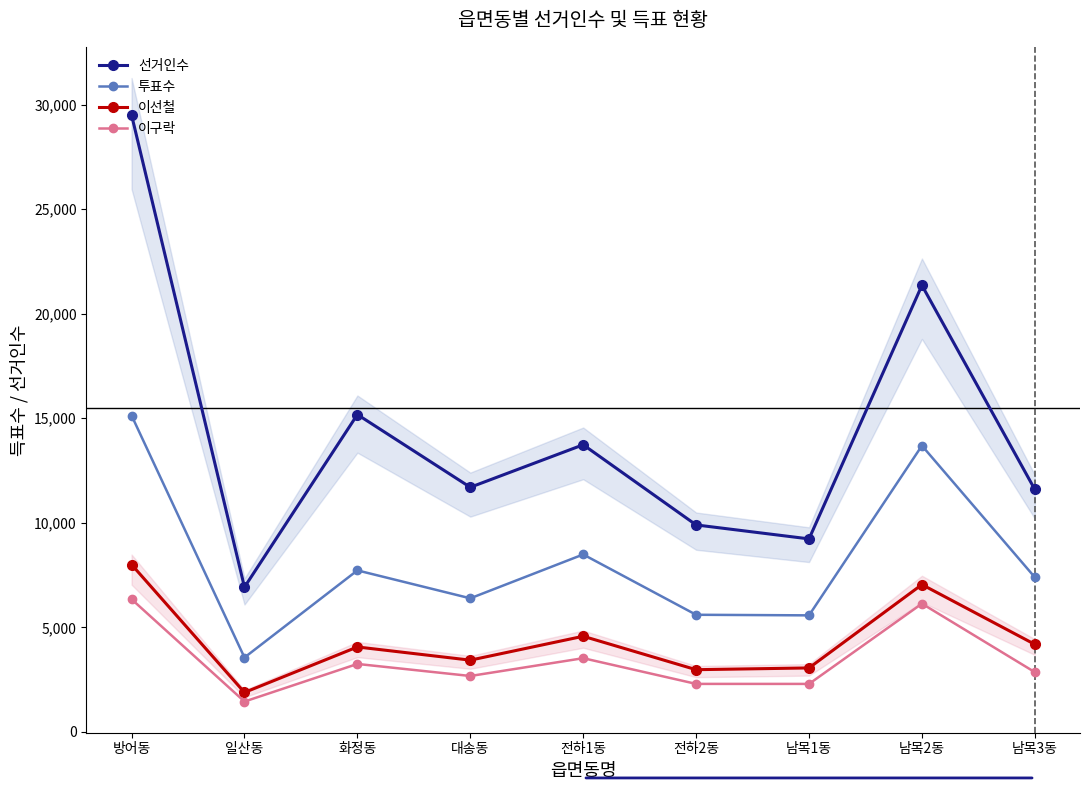

At 대송동, list the series in order from smallest to largest.

이구락, 이선철, 투표수, 선거인수